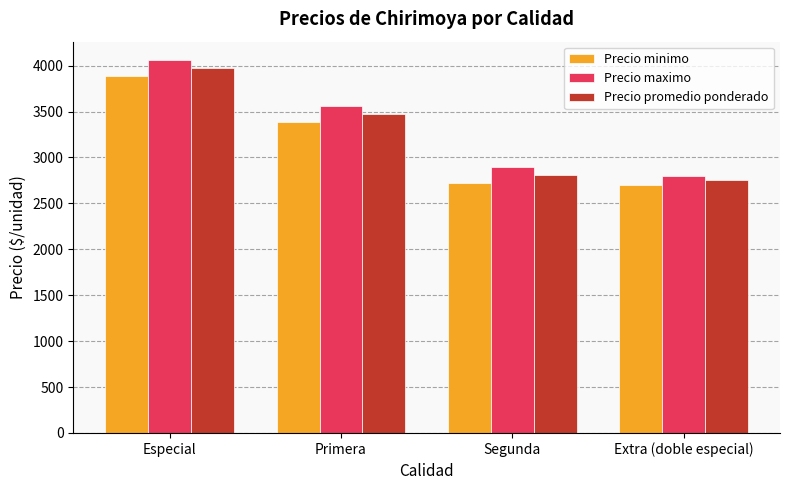

Reading right to left, transcribe all the data shown in this chart.

Precio minimo: 2700.0	2725.0	3391.7	3891.7
Precio maximo: 2800.0	2891.7	3558.3	4058.3
Precio promedio ponderado: 2750.0	2808.3	3475.0	3975.0